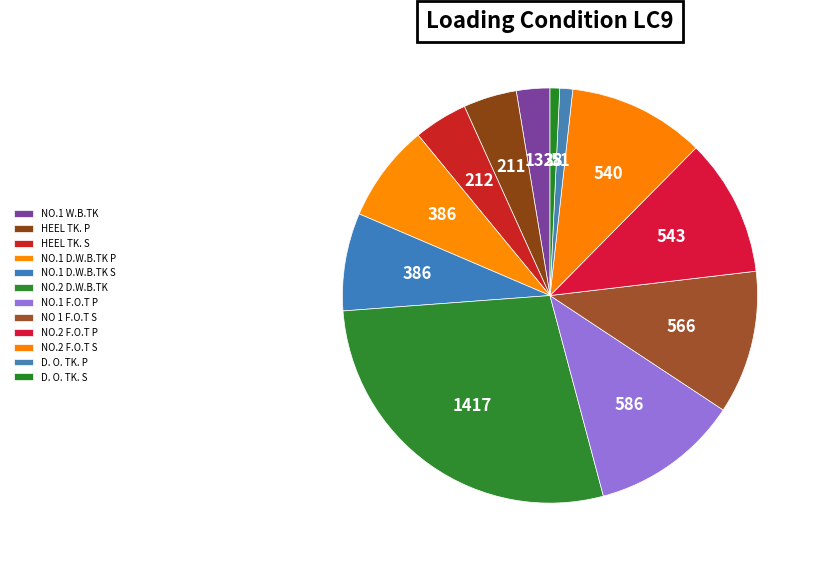

What percentage is the NO.1 D.W.B.TK S slice, to the nearest percent?

8%